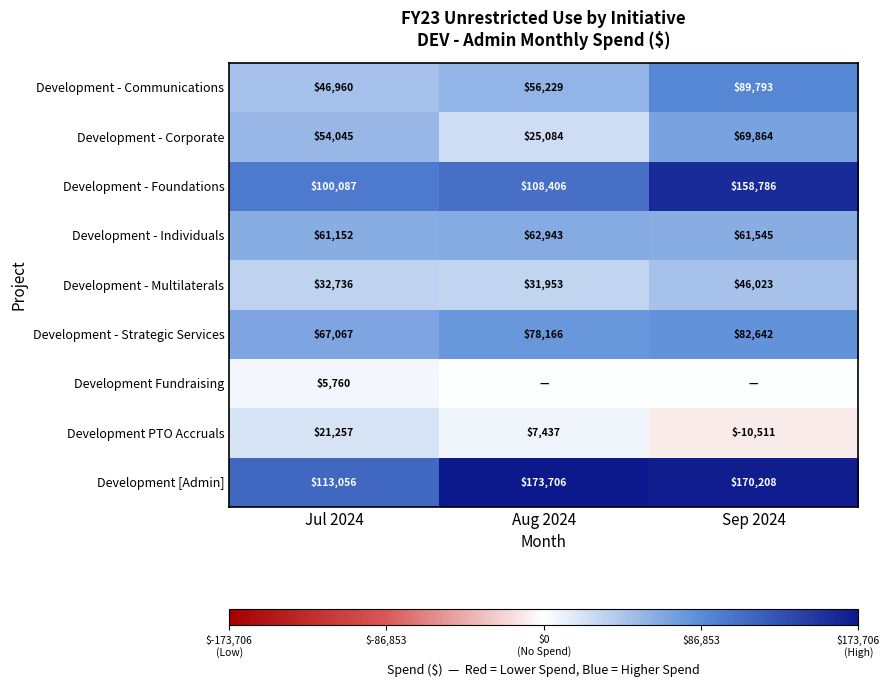

Rank the categories by Development - Foundations value from highest to lowest.

Sep 2024, Aug 2024, Jul 2024